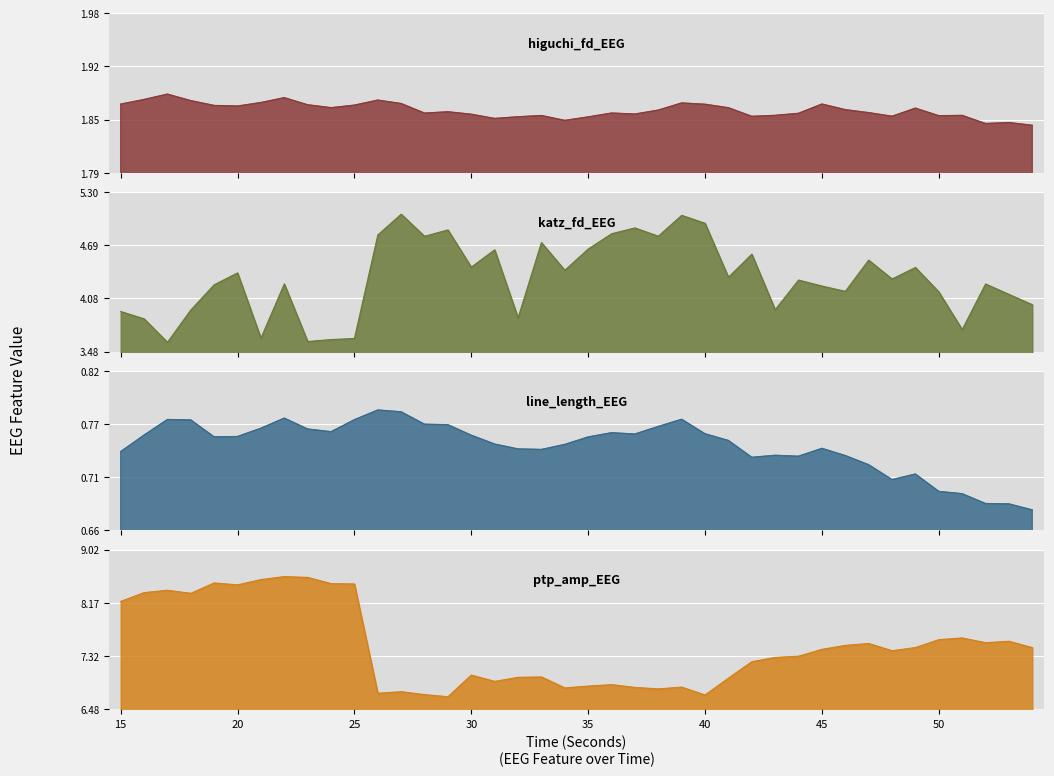

The ptp_amp_EEG series shows 12.5 at 53. True or false?

False